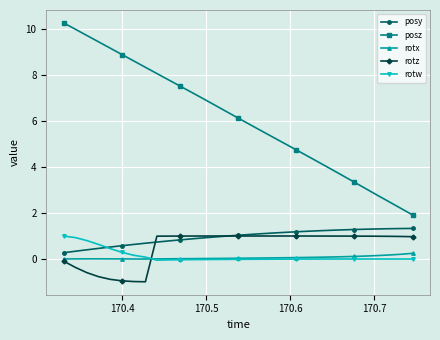

Which series has the largest total across all categories?

posz